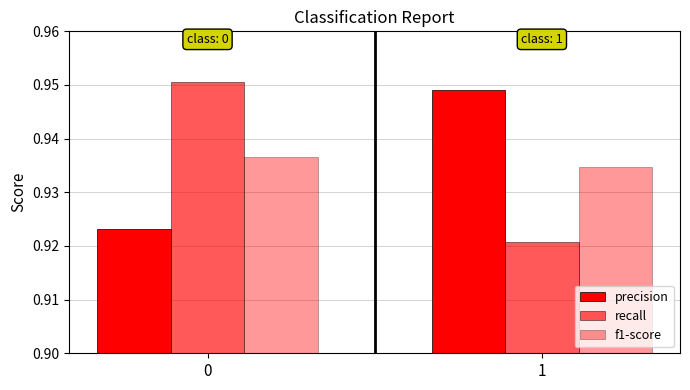

At how many categories does at least one series exceed 0?

2